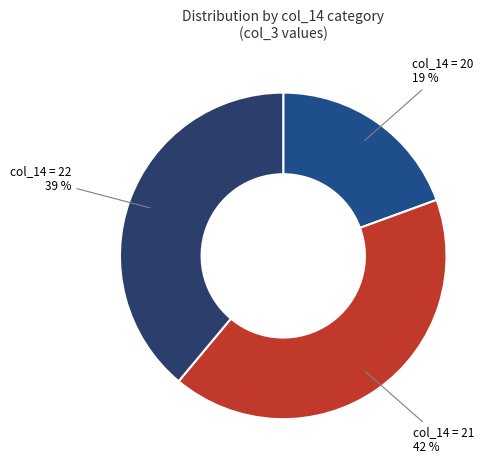

Rank the categories by value from highest to lowest.

col_14 = 21, col_14 = 22, col_14 = 20